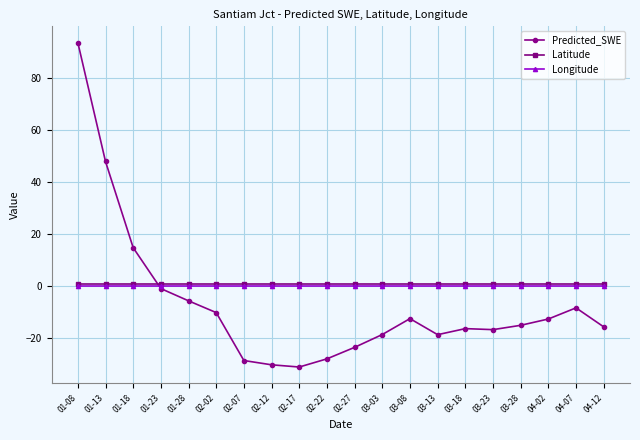

At which category is the sum across all series the highest?

01-08